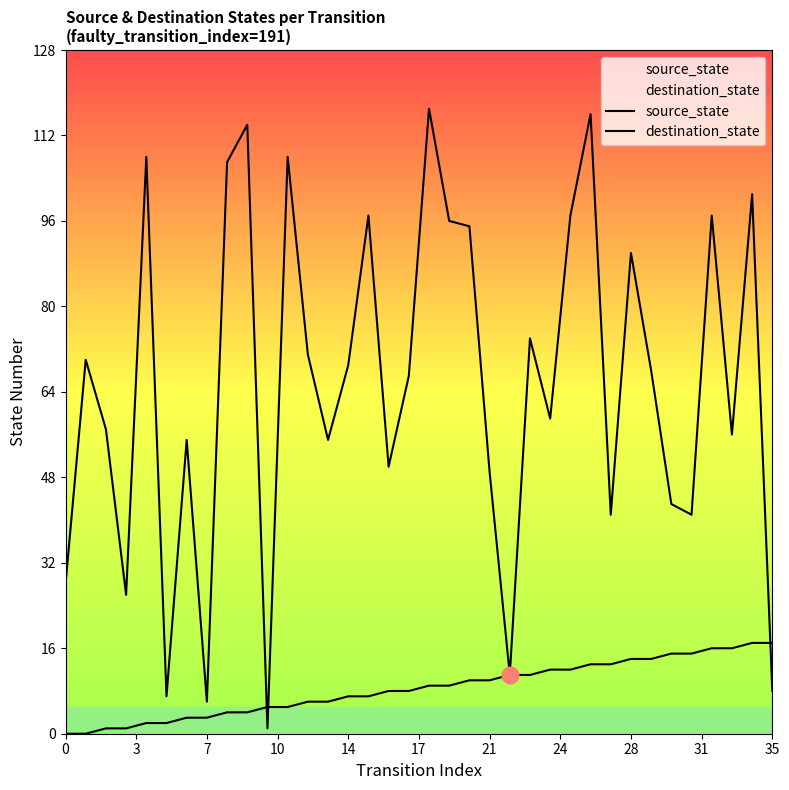

How many lines are shown in the chart?

2